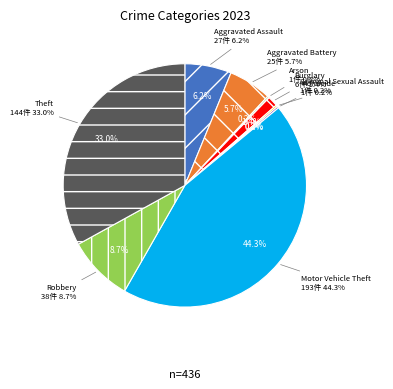

Is there a majority slice in this chart?

No